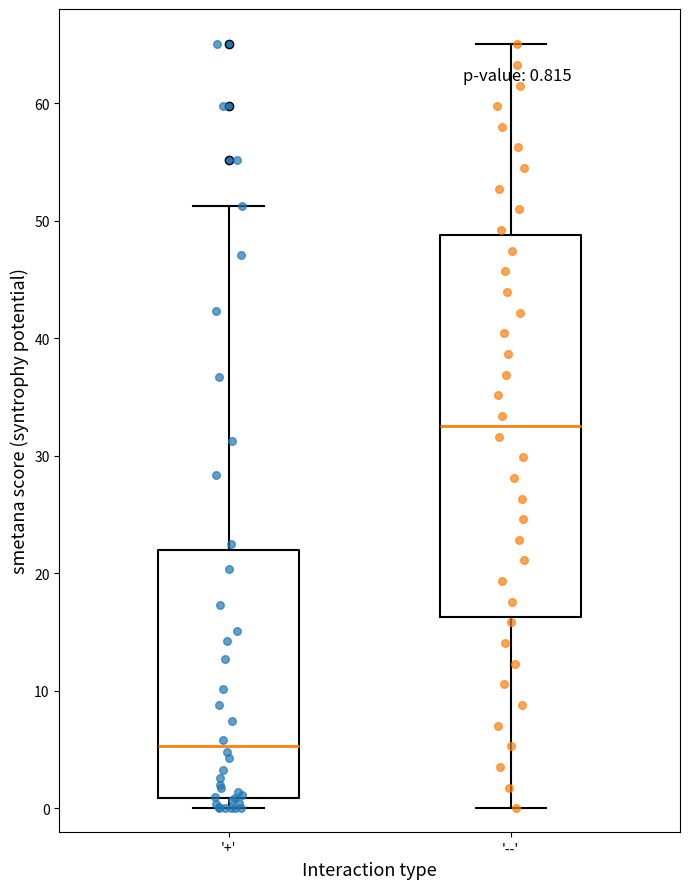

Comparing the boxes themselves (not the whiskers), which one is the tallest?

'--'